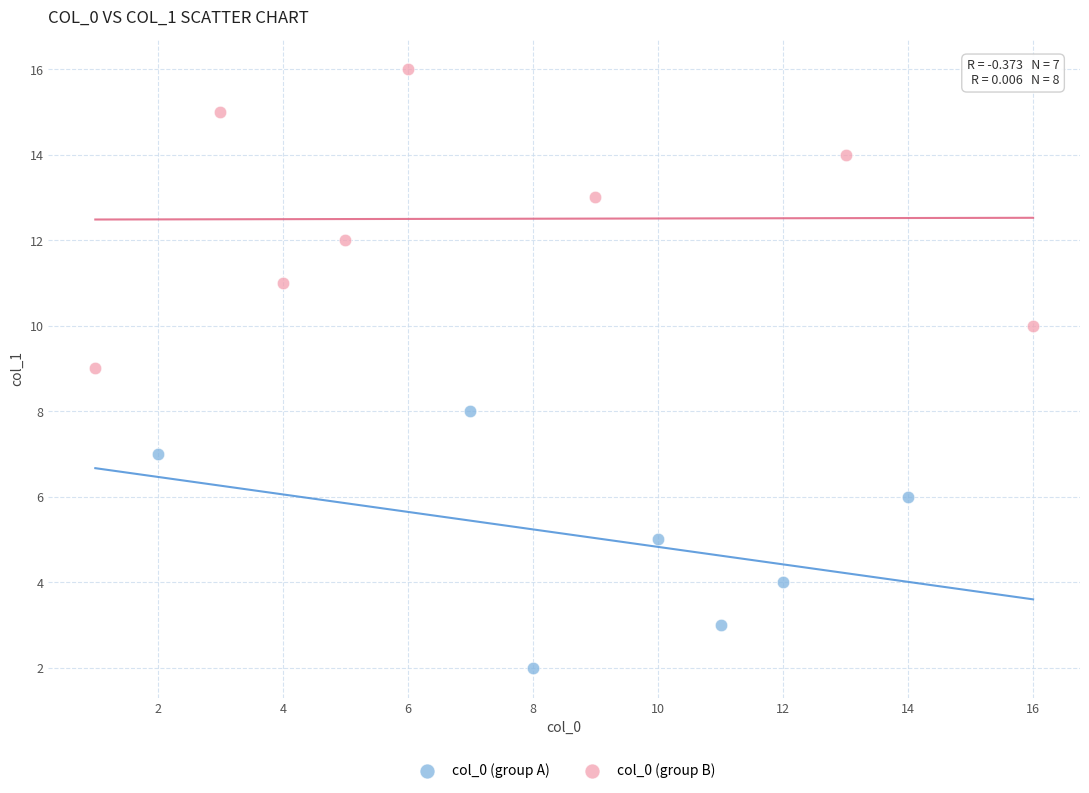

Which series reaches the maximum Y coordinate?

col_0 (group B)